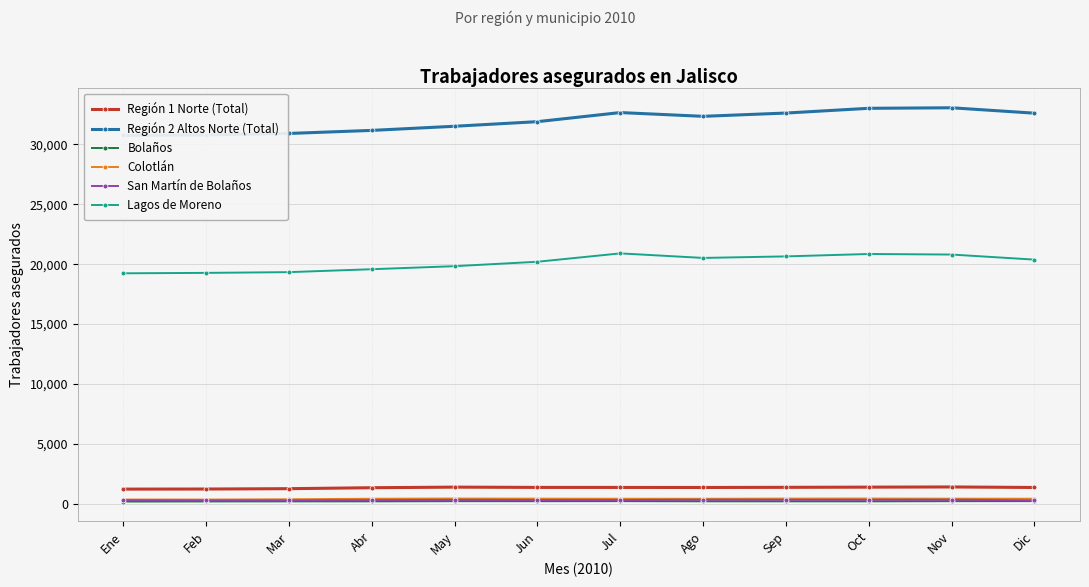

What is the label of the 6th point from the right?

Jul